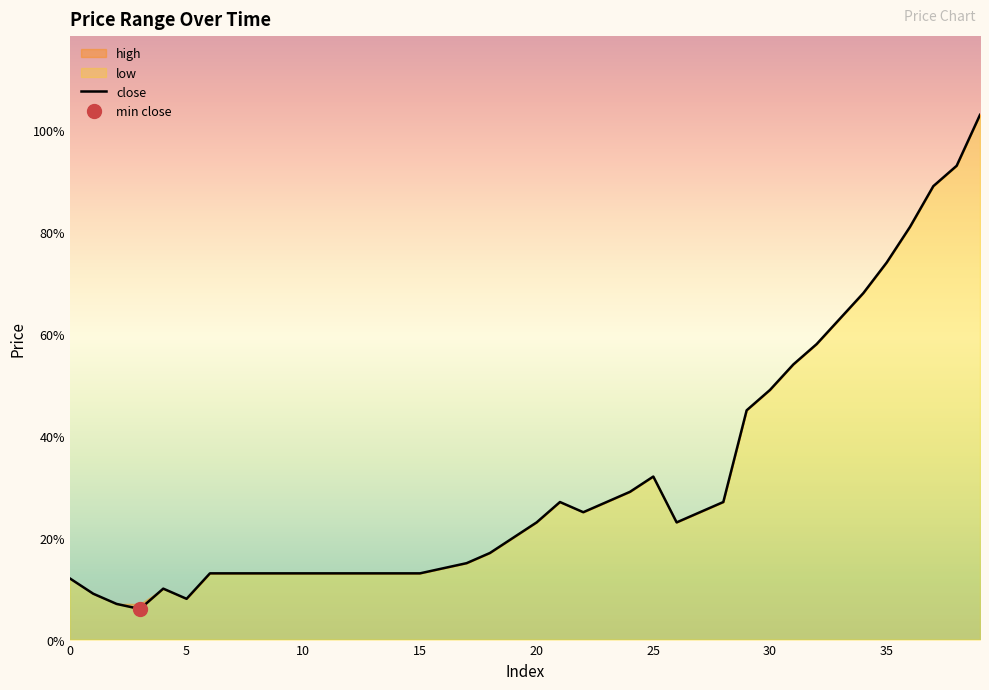

At which category does the chart reach its peak across all series?

39